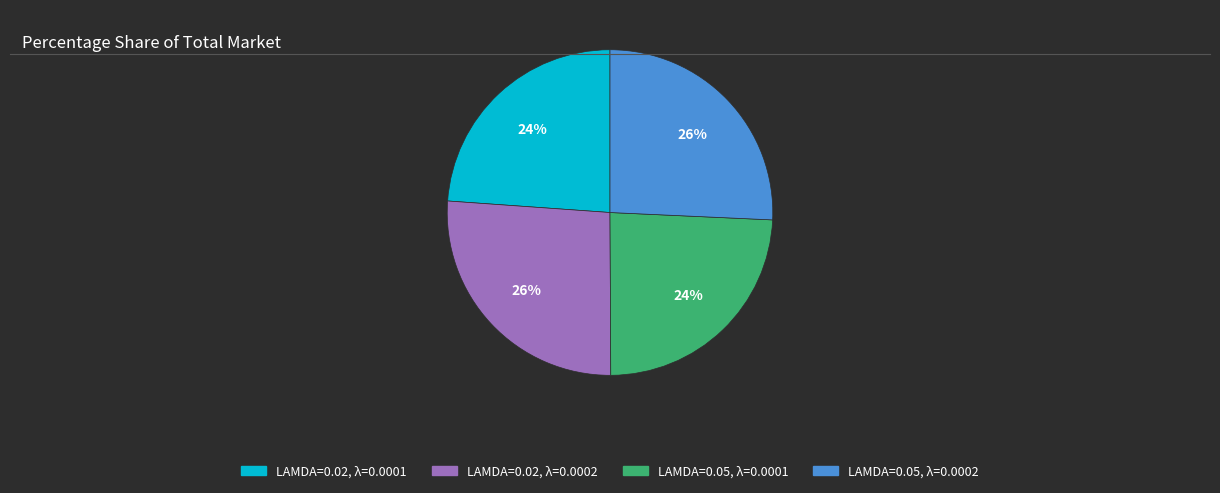

To the nearest percent, what is the average slice percentage?

25%